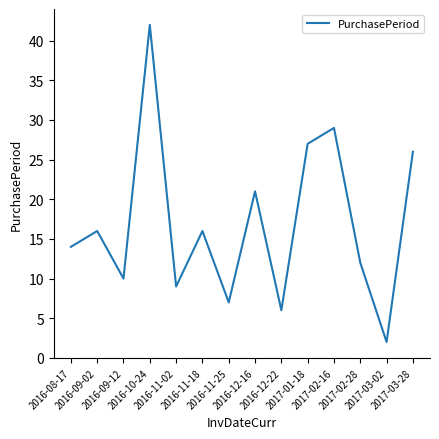

What is the difference between the maximum and minimum values?

40